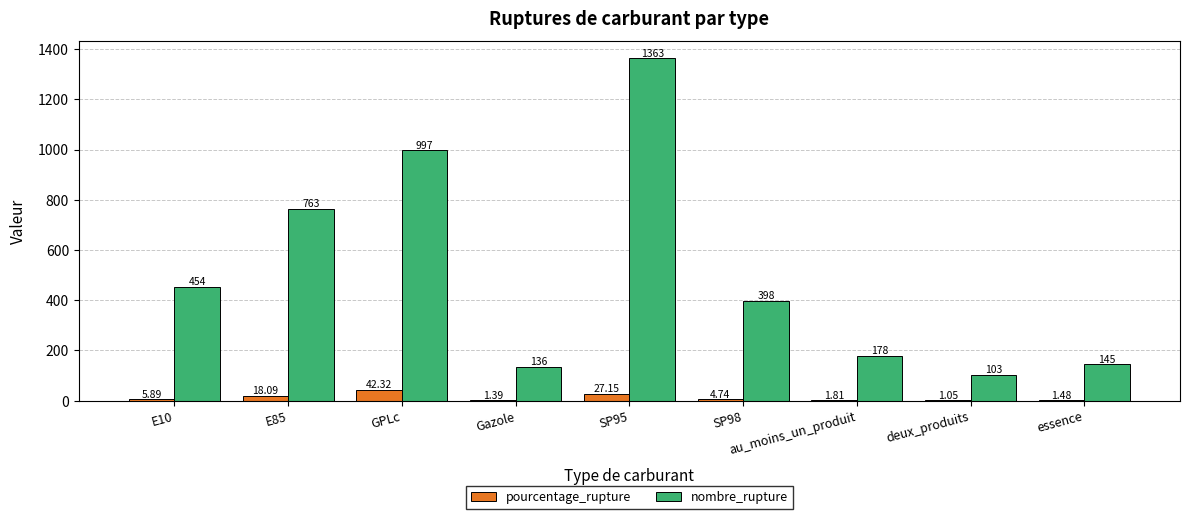

At which category is the sum across all series the highest?

SP95